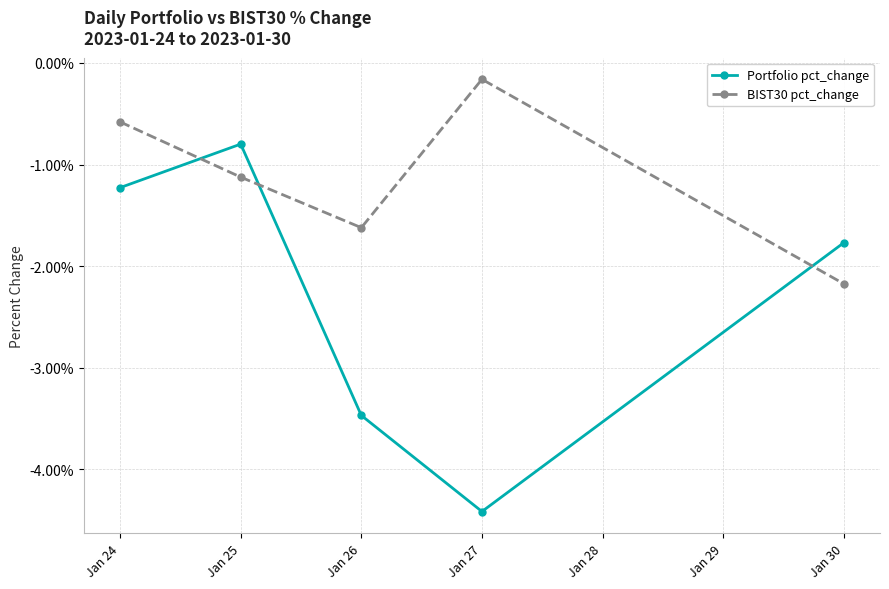

Which series has the largest range (max minus min)?

Portfolio pct_change